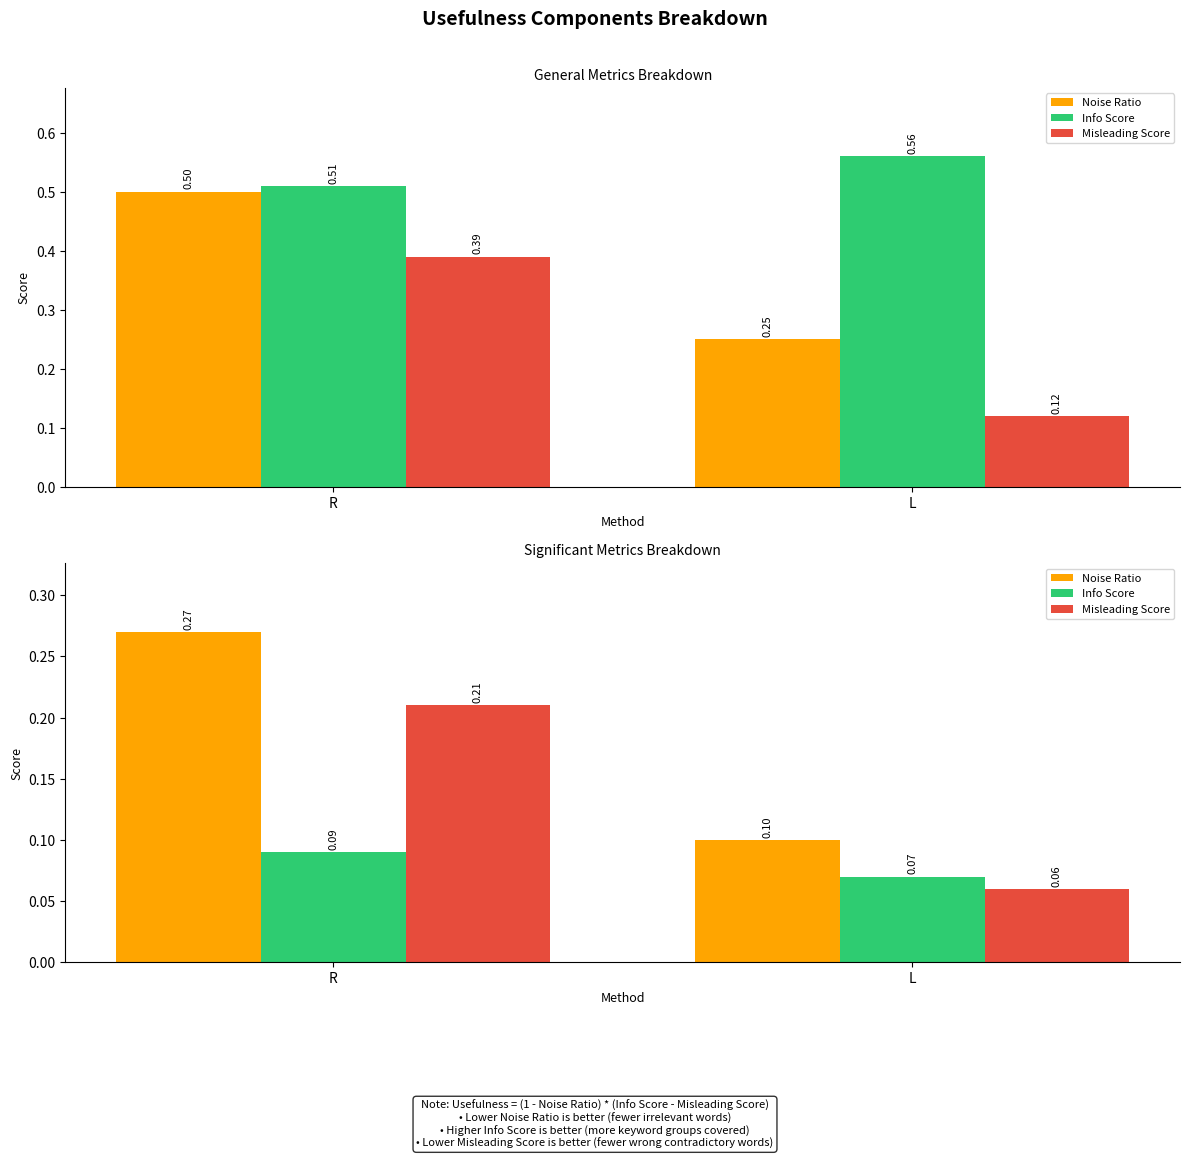

At which label does Noise Ratio reach its peak?

R